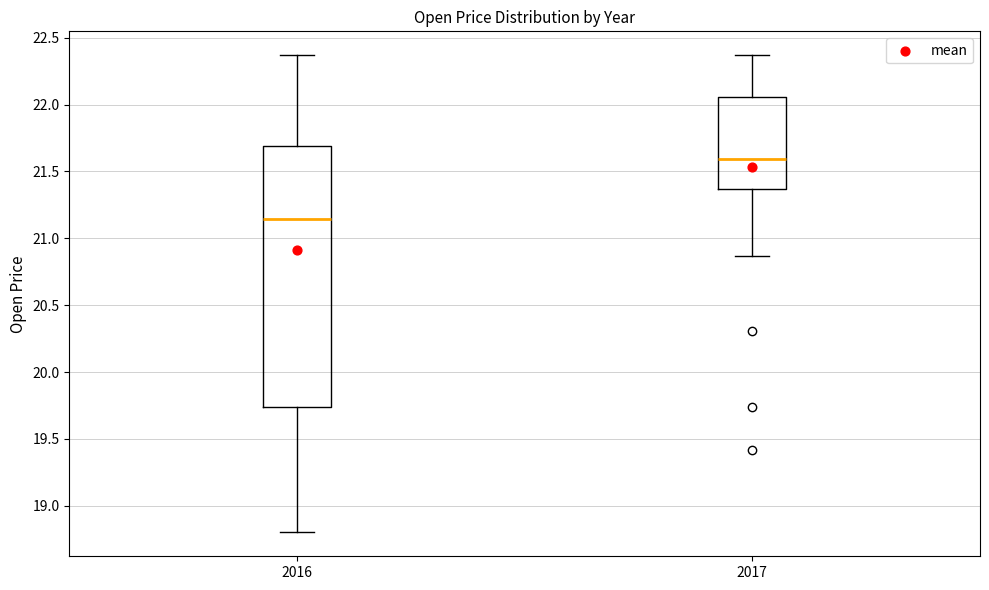

Reading left to right, read every box against the y-axis: the position of its median line, the range the box covers, and the ends of its whiskers. The values are not printed on the chart, so give them approximately, as read against the axis.

2016: median 21.15, box 19.75 to 21.70, whiskers 18.80 to 22.35
2017: median 21.60, box 21.35 to 22.05, whiskers 20.85 to 22.35